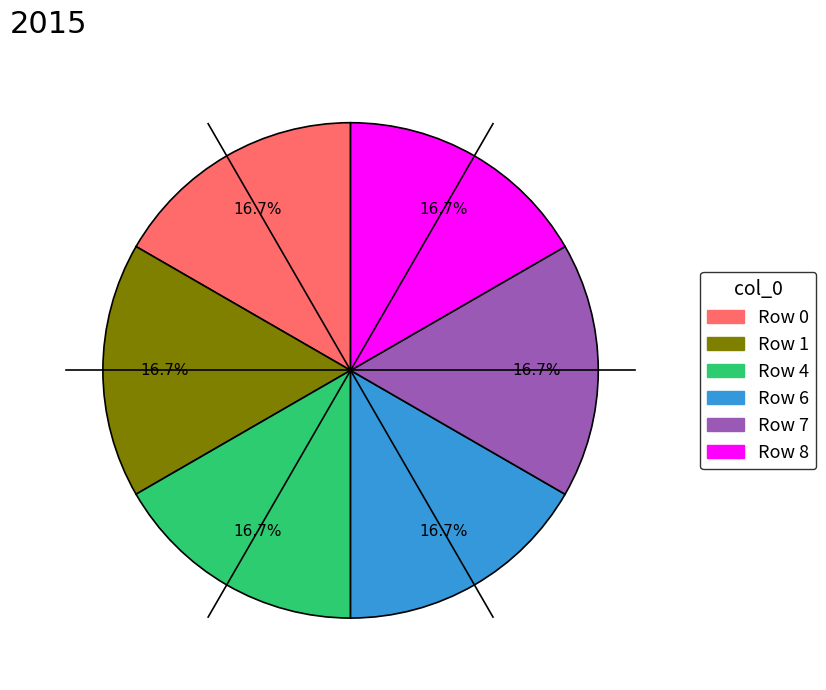

Is there a majority slice in this chart?

No